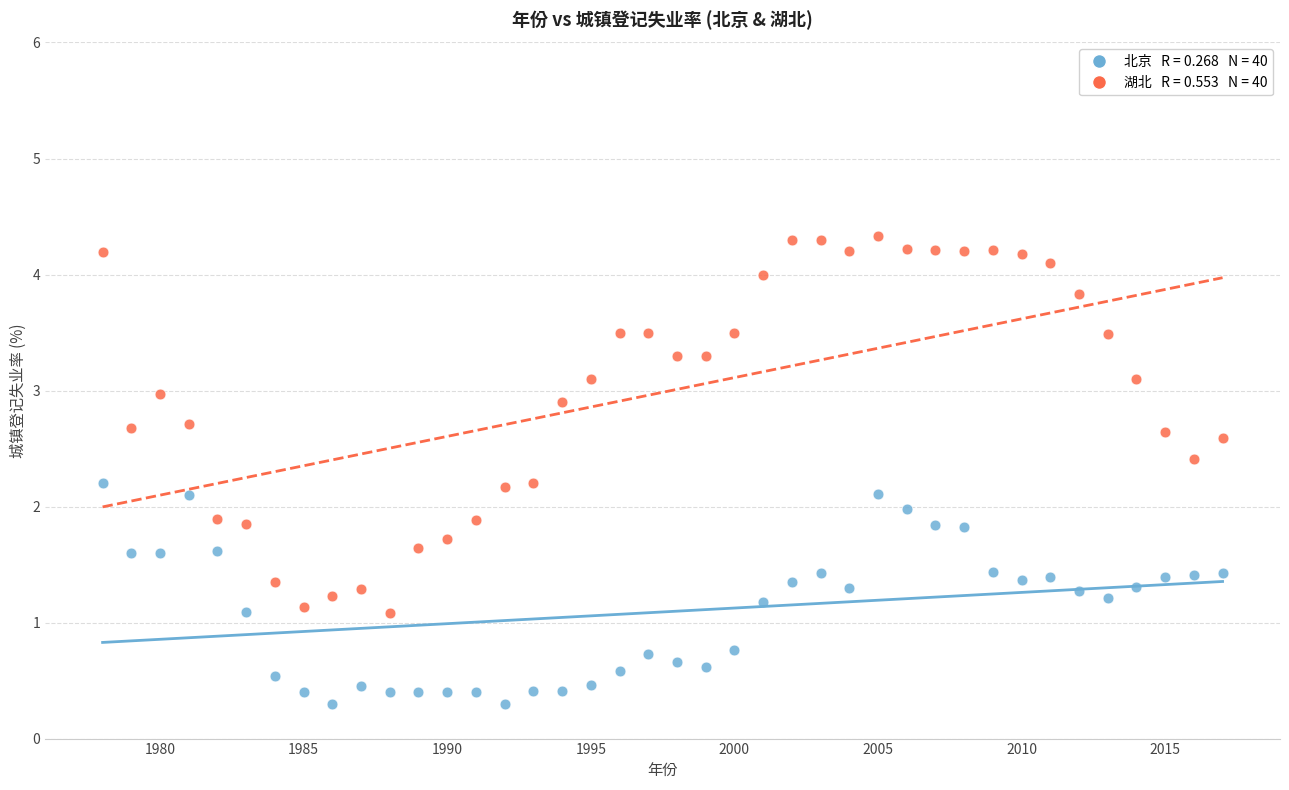

Across all data points, what is the range of X values (max minus min)?

39.0